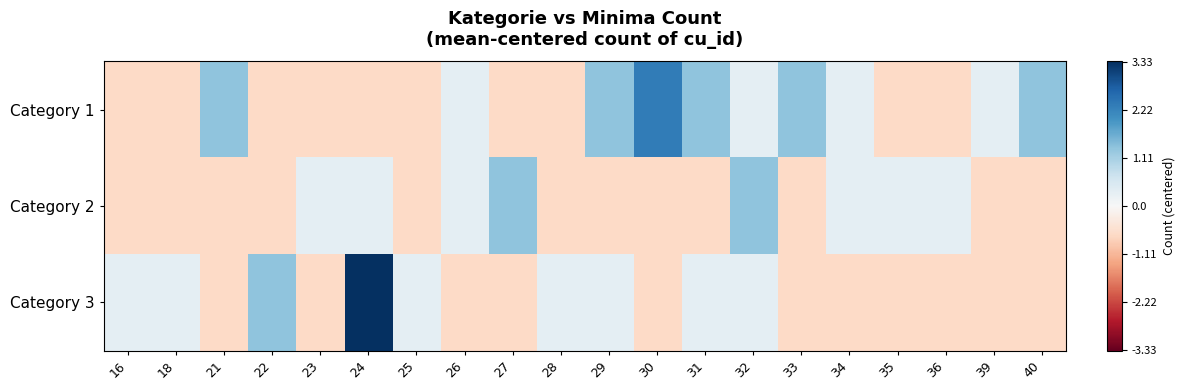

What is the spread (max minus min) of values at 35?

1.0